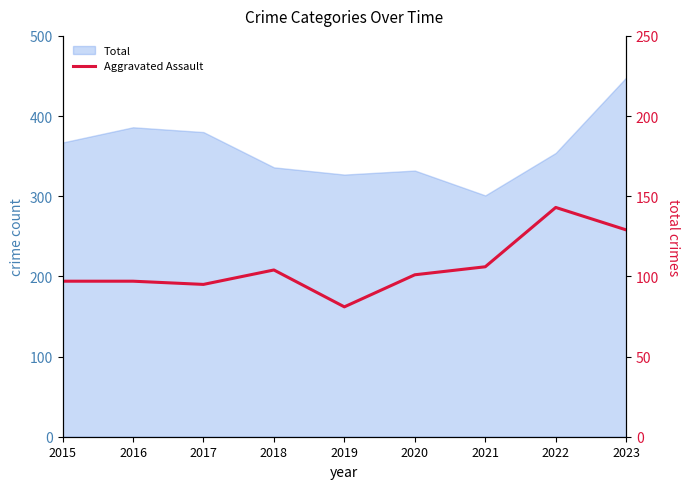

How many data points does each series have?

9